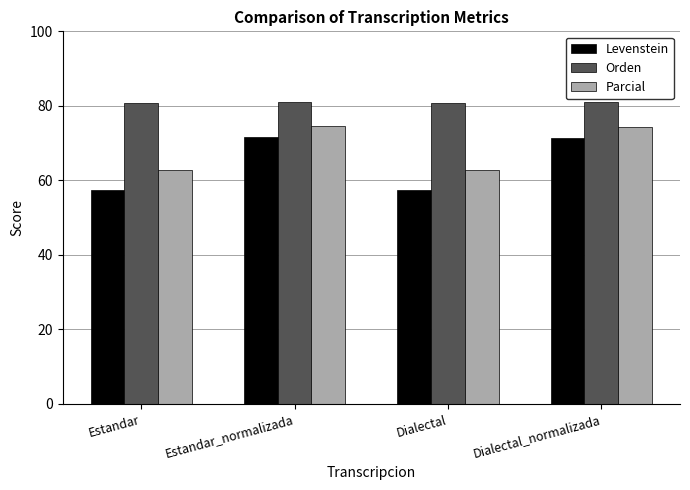

Which series has the widest spread of values?

Levenstein